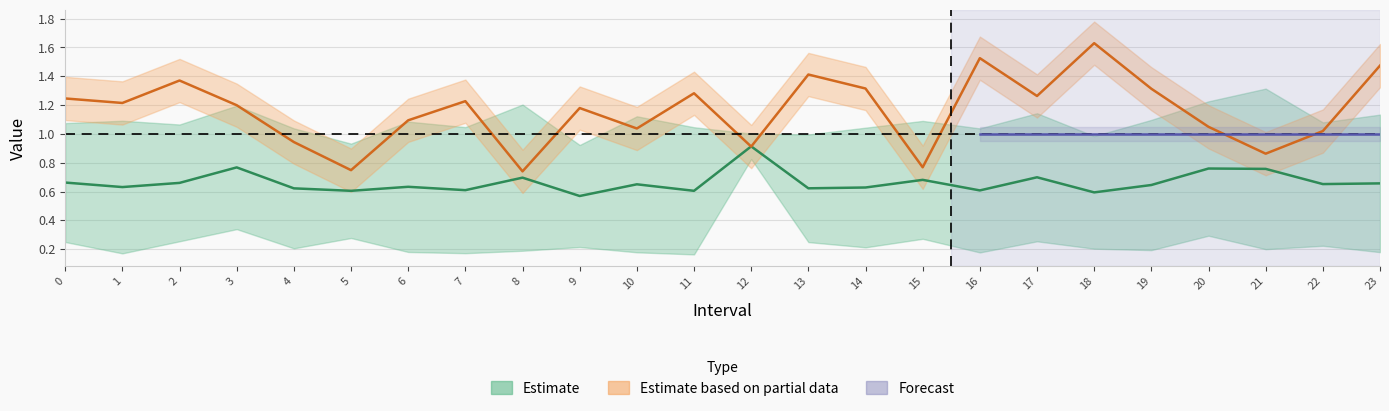

Between 18 and 3, which is larger?

3